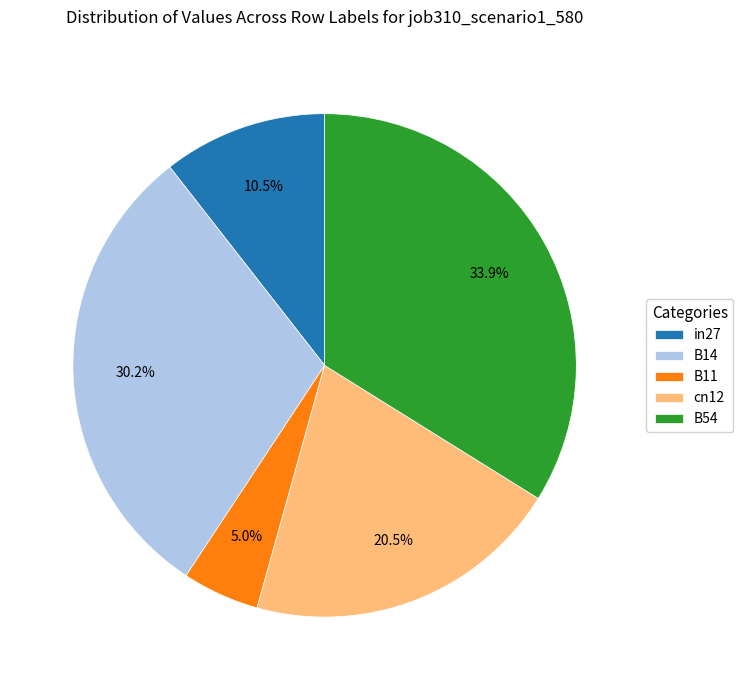

Which slice is the largest?

B54